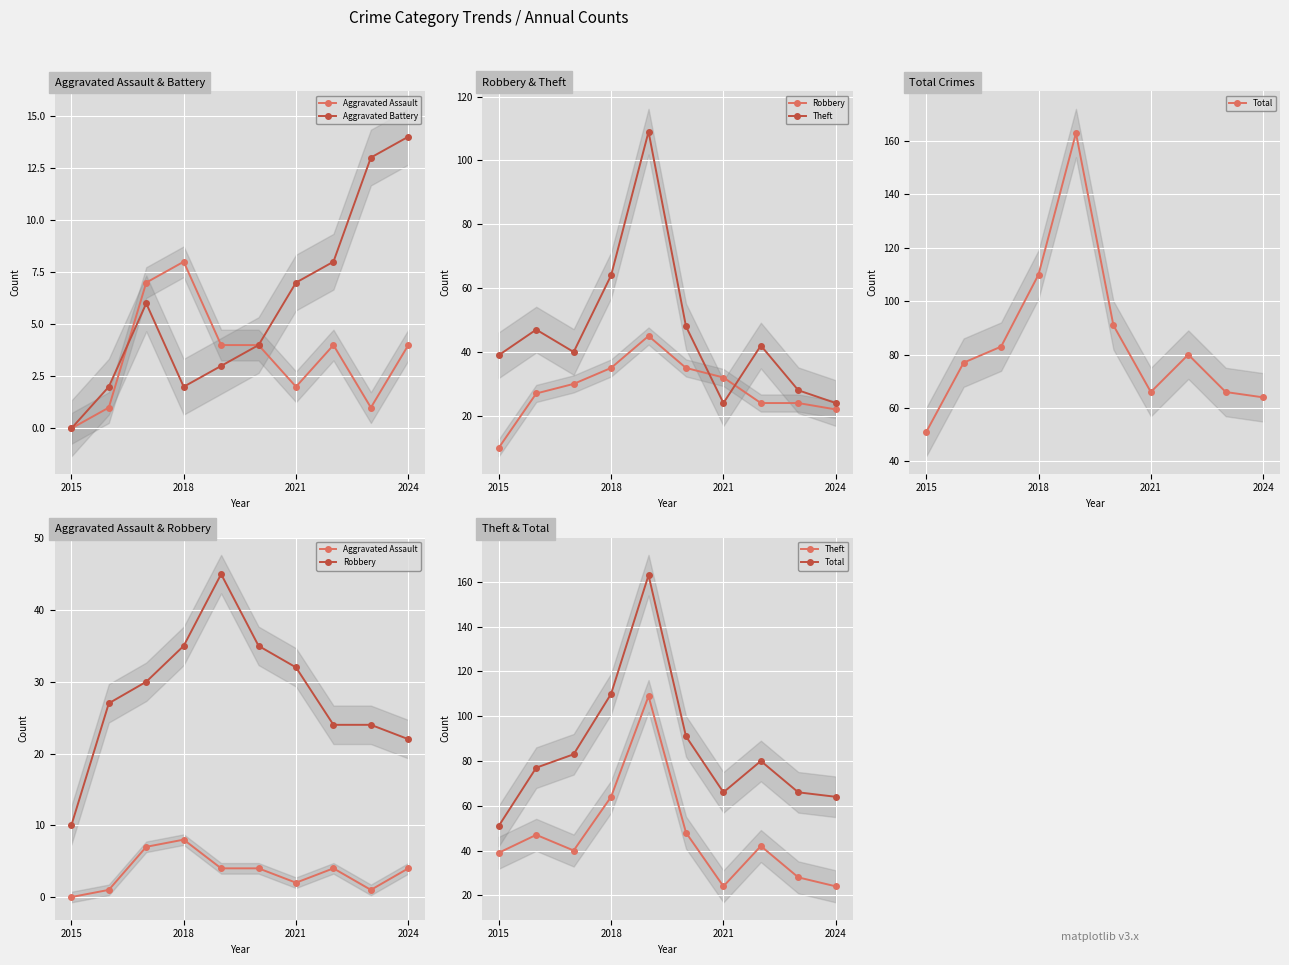

Reading left to right, list all the values displayed in this chart.

Aggravated Assault: 0	1	7	8	4	4	2	4	1	4
Aggravated Battery: 0	2	6	2	3	4	7	8	13	14
Robbery: 10	27	30	35	45	35	32	24	24	22
Theft: 39	47	40	64	109	48	24	42	28	24
Total: 51	77	83	110	163	91	66	80	66	64